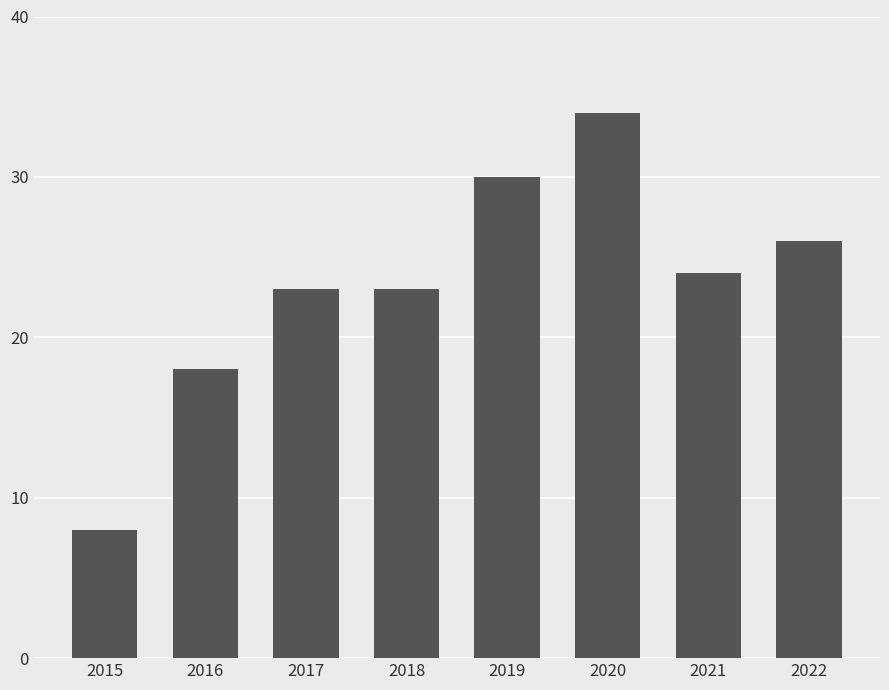

What is the change in value from 2015 to 2016?

+10